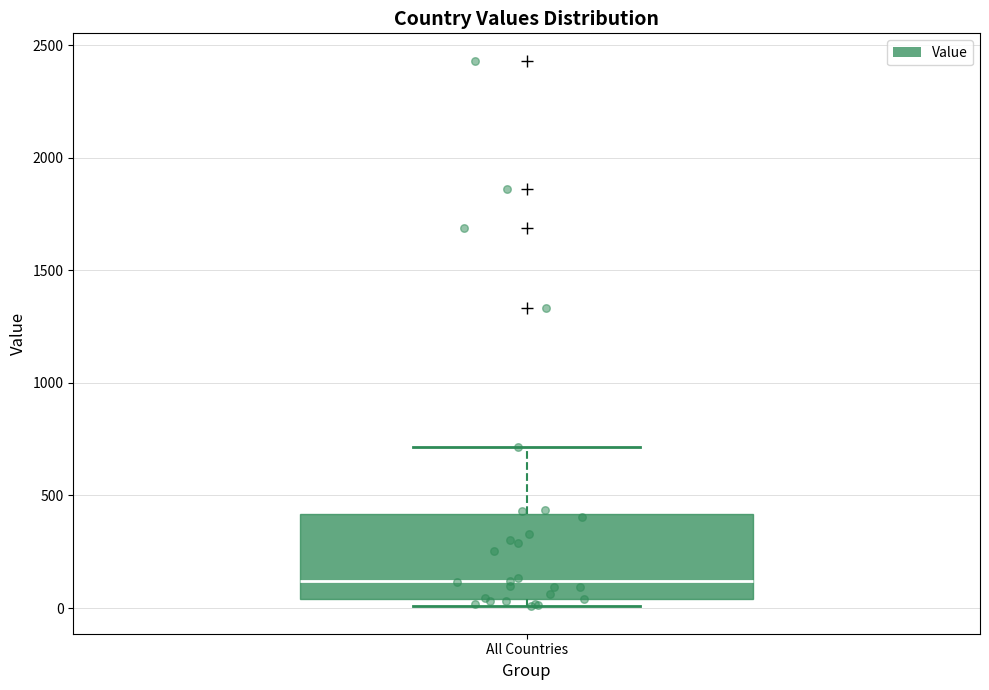

Where does the upper whisker of the box for All Countries end on the y-axis? The values are not printed on the chart, so give them approximately, as read against the axis.

700